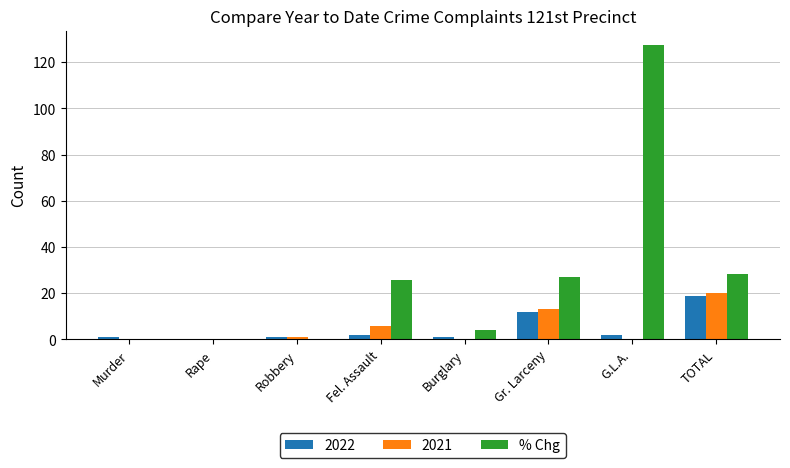

Count the number of categories in the chart.

8